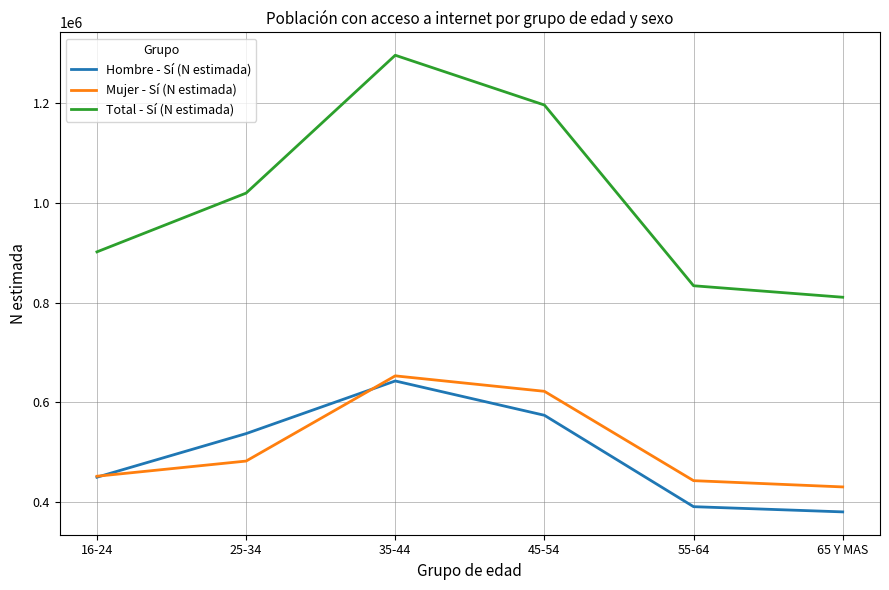

What are all the series names shown in the legend?

Hombre - Sí (N estimada), Mujer - Sí (N estimada), Total - Sí (N estimada)